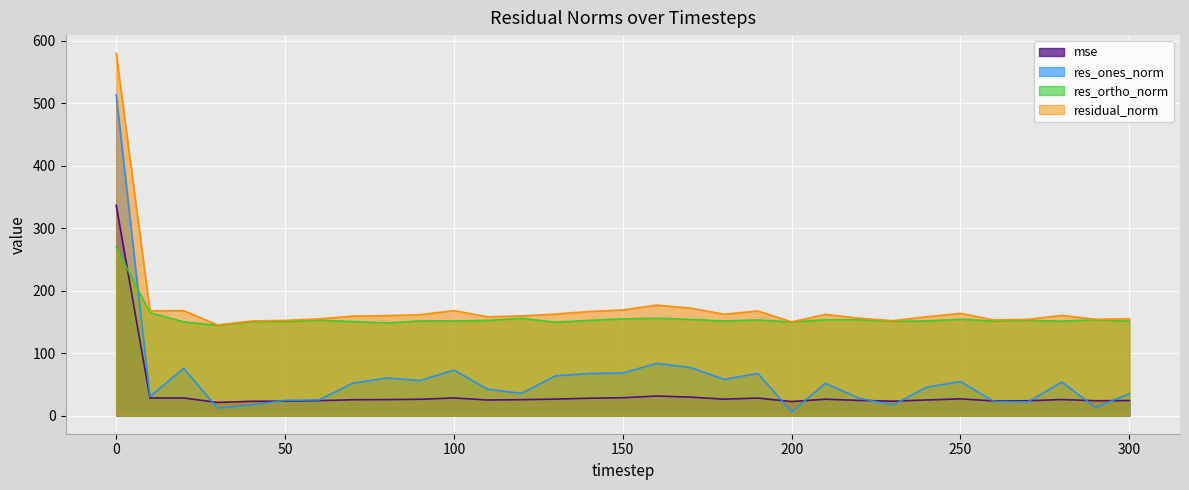

Which series ends up on top after the final intersection of res_ones_norm and res_ortho_norm?

res_ortho_norm